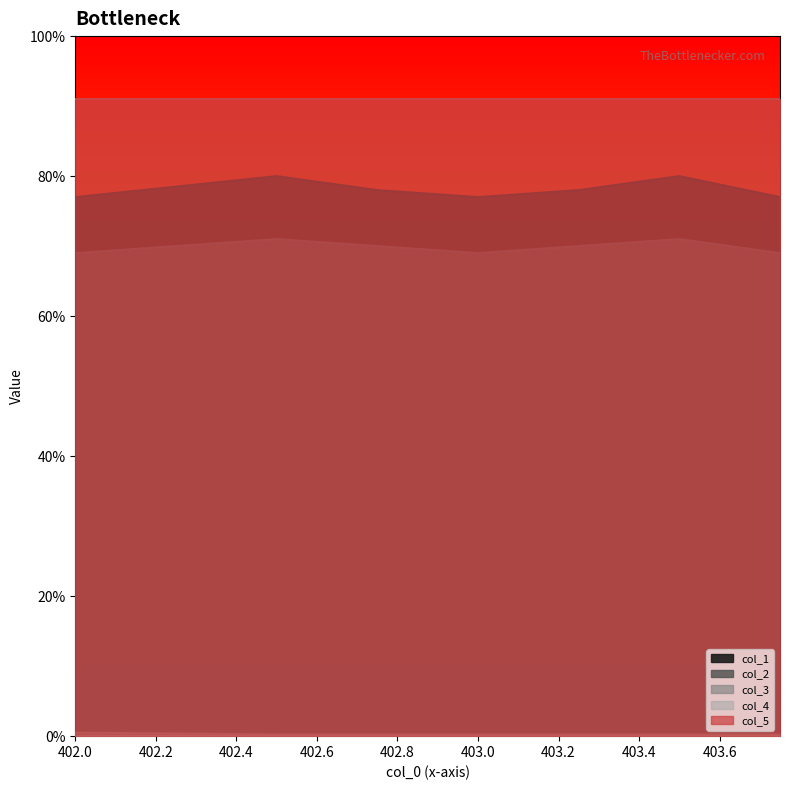

Read the col_2 value at 402.5.

71.0